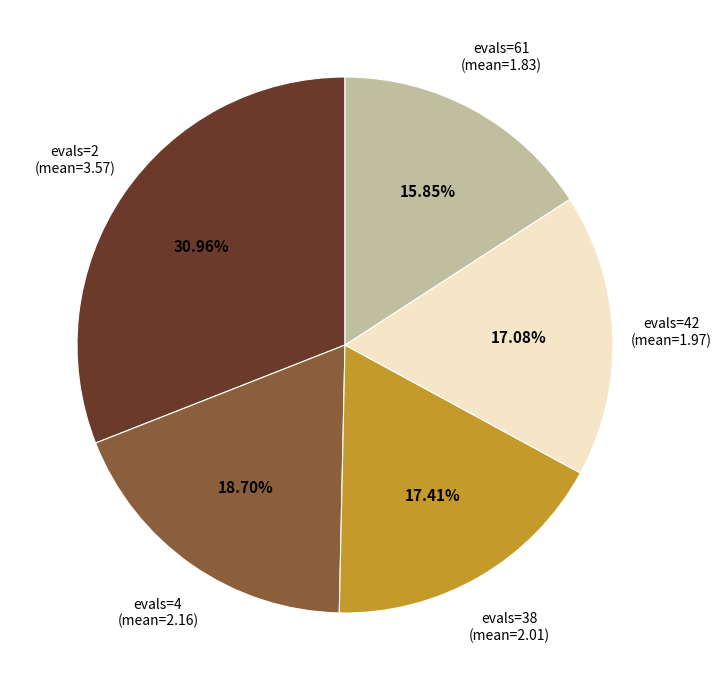

To the nearest percent, what percentage of the pie is evals=38?

17%